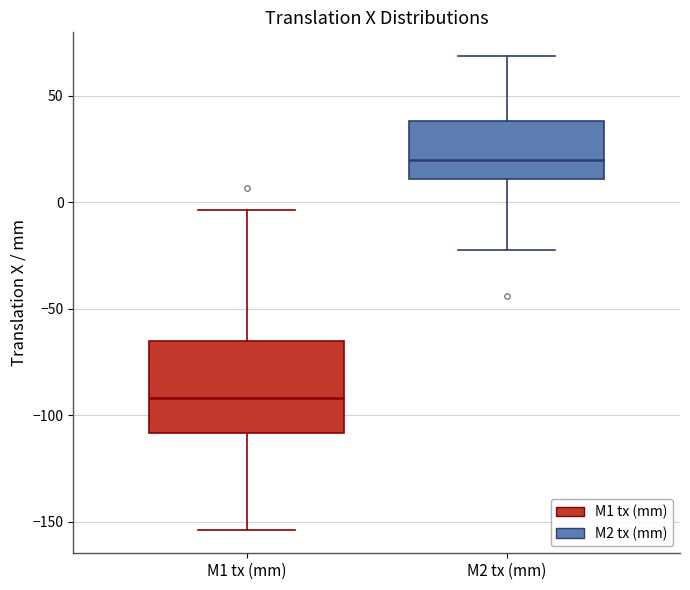

Which box's median line is the lowest?

M1 tx (mm)